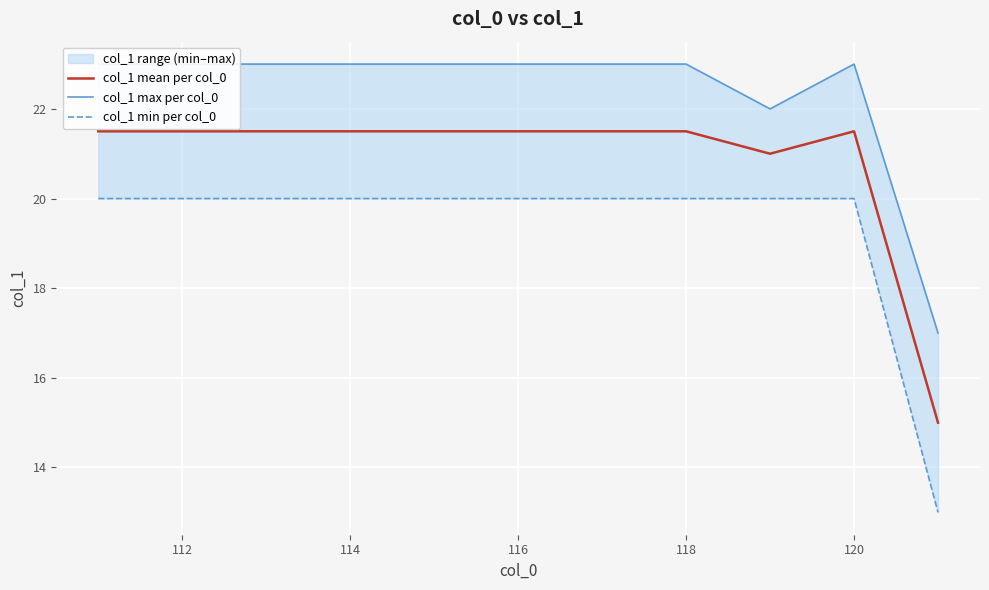

What is the minimum value for col_1 mean per col_0?

15.0